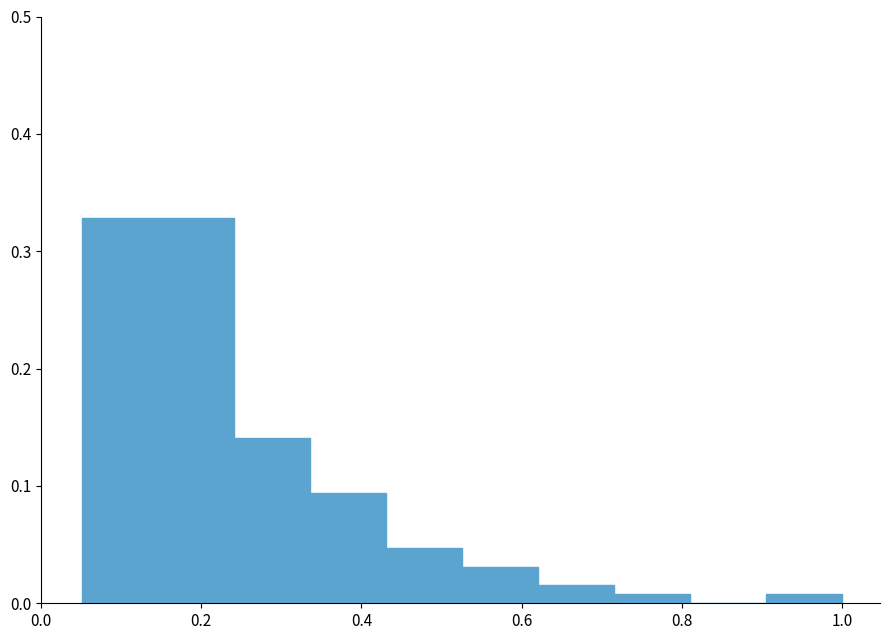

How tall is the bar that spans 0.44 to 0.52 on the x-axis? Neither the bar edges nor the heights are printed on the chart, so give them approximately, as read against the axes.

0.05